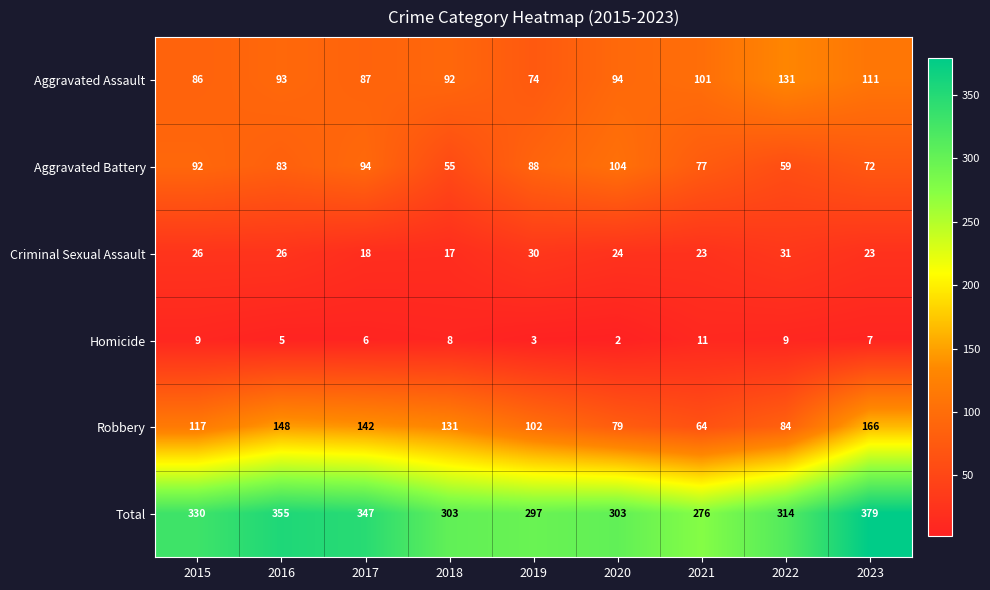

Rank the series at 2021 from highest to lowest value.

Total, Aggravated Assault, Aggravated Battery, Robbery, Criminal Sexual Assault, Homicide